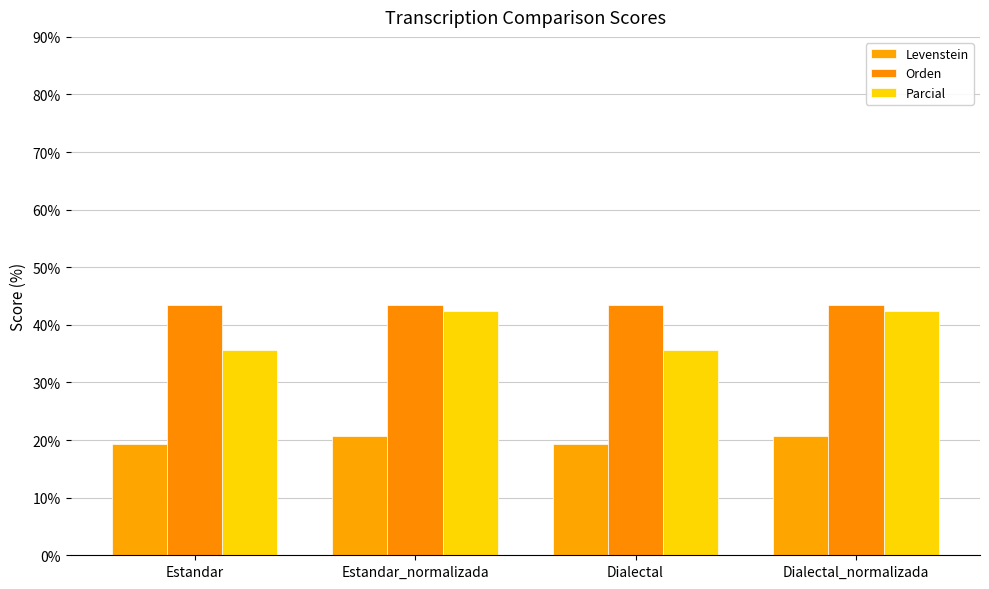

How many bars are there in each group?

3